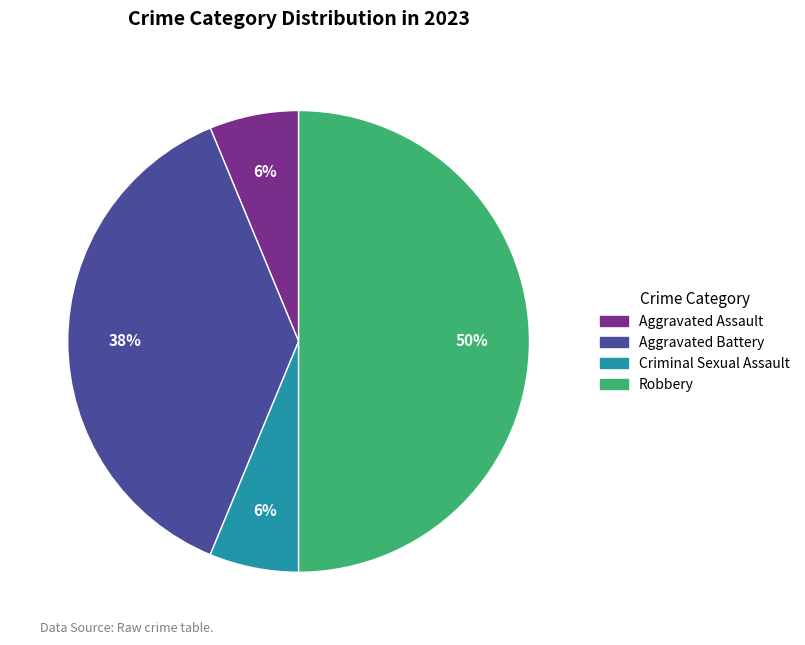

Is Criminal Sexual Assault the majority of the pie?

No